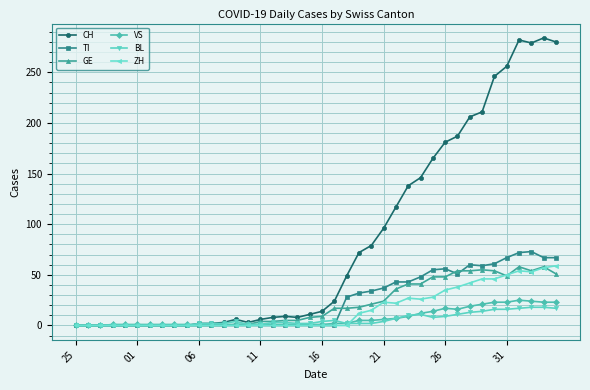

What is the maximum value shown in the chart?

284